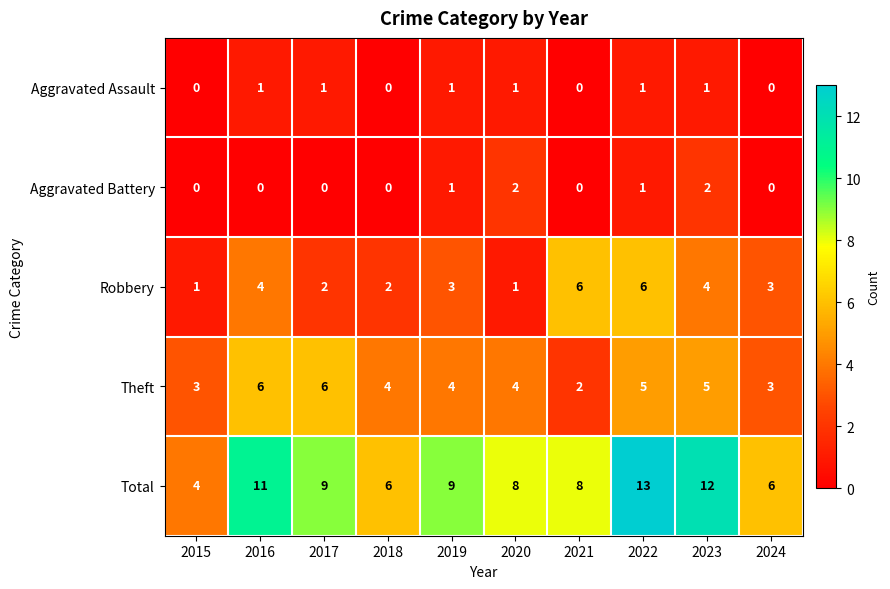

True or false: Robbery has a value of 1 at 2019.

False